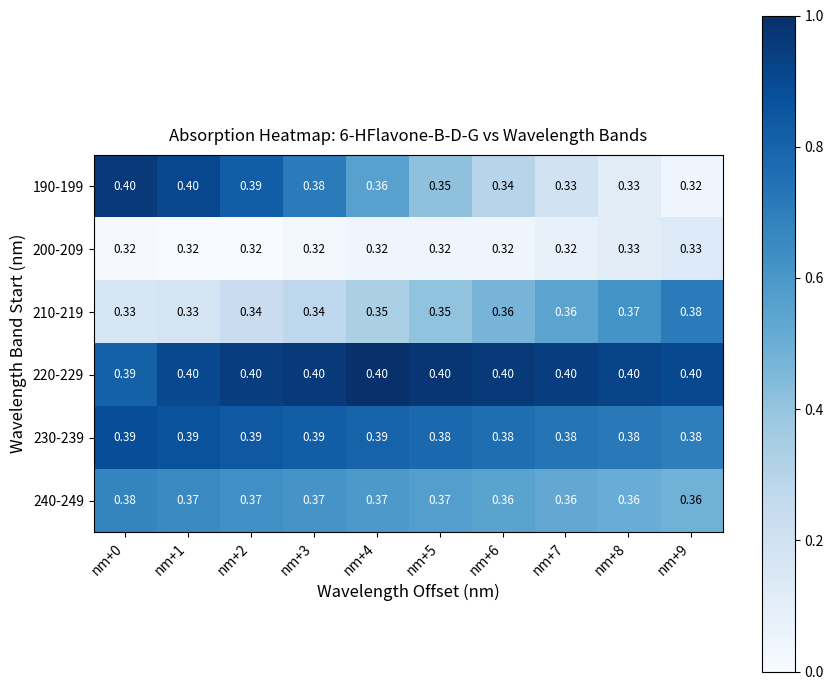

Is the value of 220-229 at nm+8 greater than the value of 240-249 at nm+9?

Yes